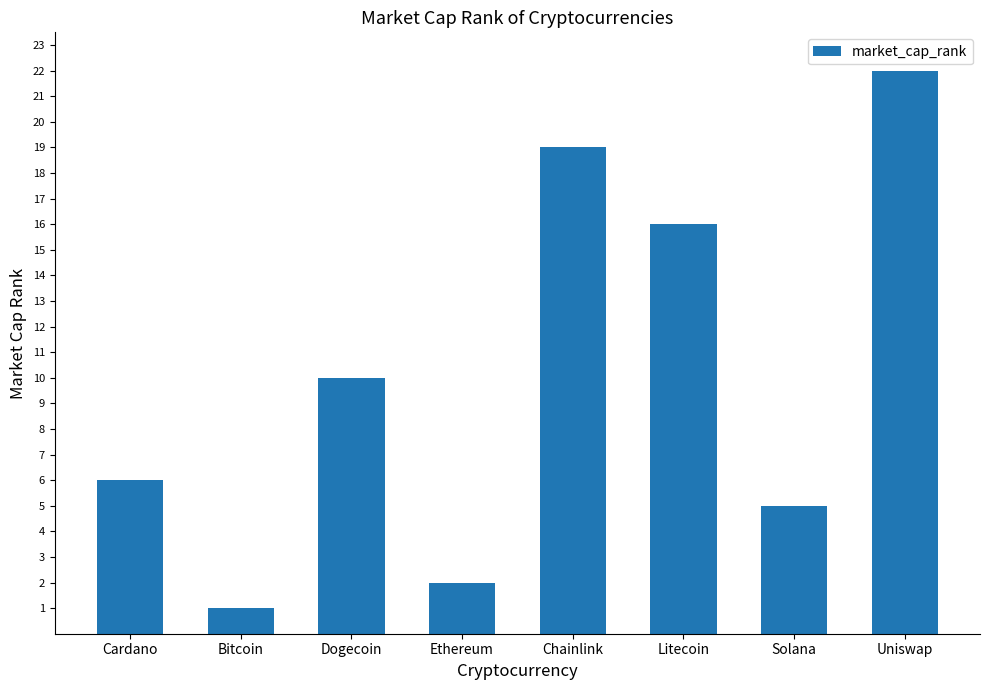

Is it true that the value at Dogecoin is 5?

False